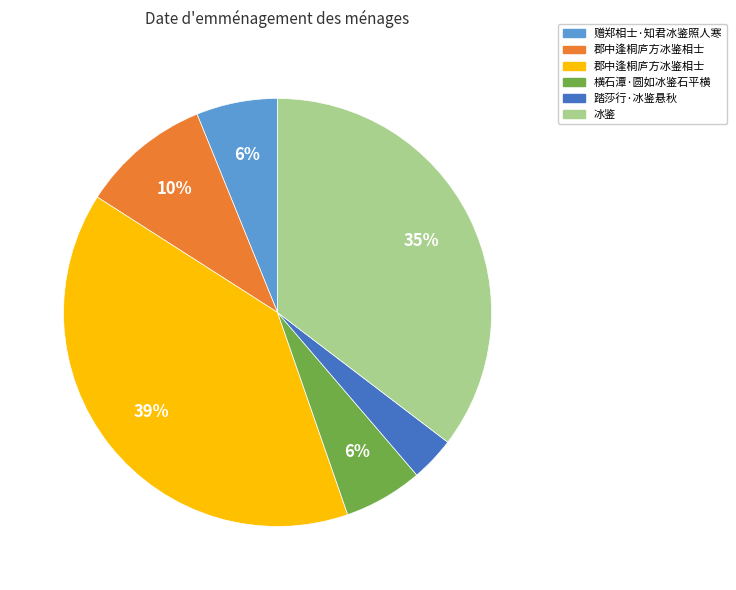

Count the number of slices in the pie.

6